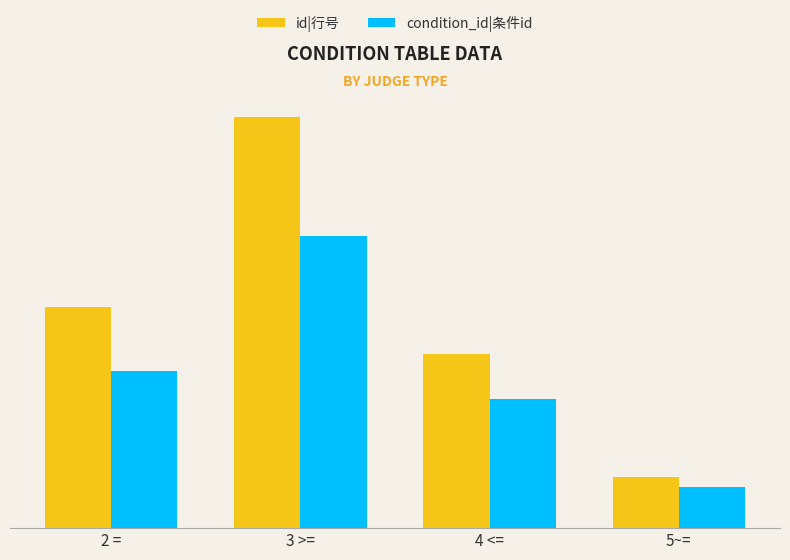

True or false: condition_id|条件id has a value of 89 at 4 <=.

True